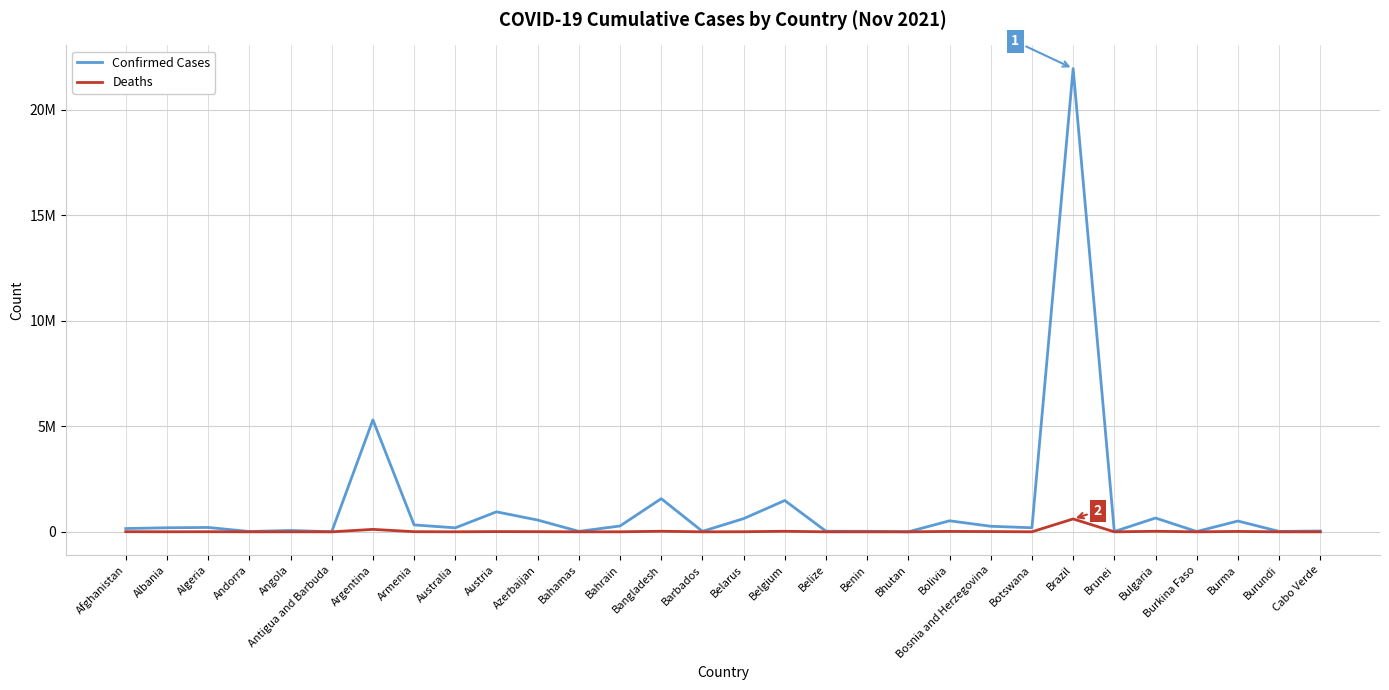

What is the difference between the second highest and minimum values in the Confirmed Cases series?

5302526